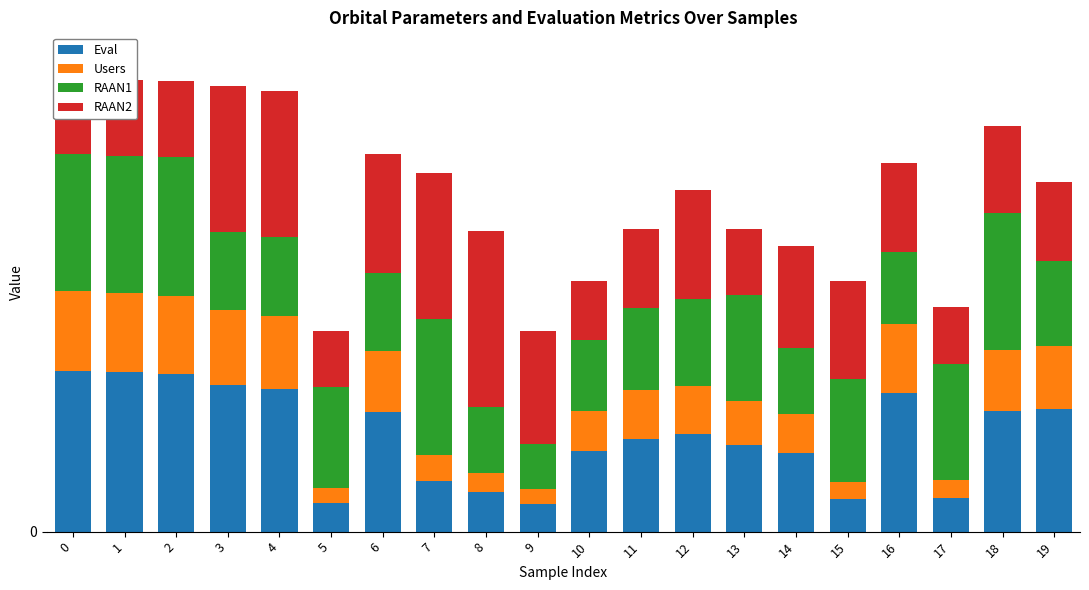

What are all the series names shown in the legend?

Eval, Users, RAAN1, RAAN2